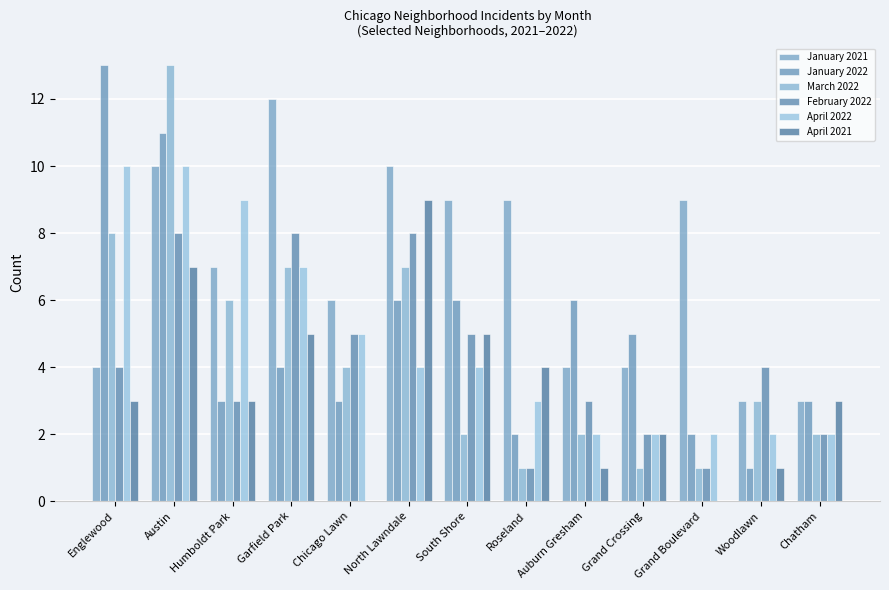

Are the bars grouped side by side (vs. stacked)?

Yes